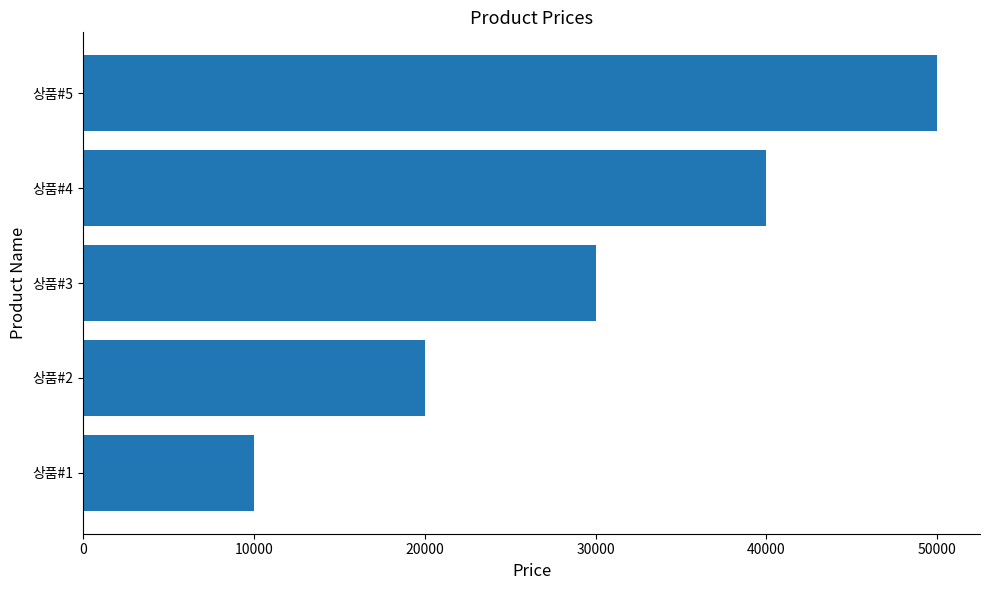

Reading bottom to top, what are all the values shown in this chart?

10000	20000	30000	40000	50000